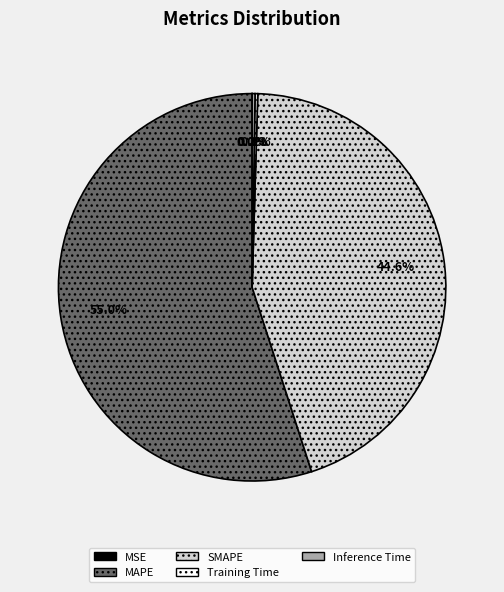

To the nearest percent, what percentage of the pie is SMAPE?

45%